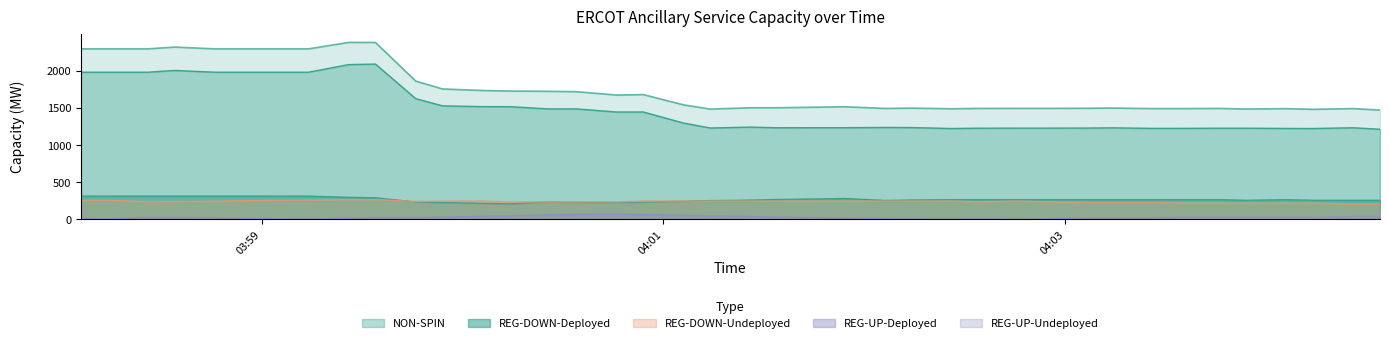

At which category does REG-DOWN-Undeployed reach its first local peak?

2025-08-20 03:58:14